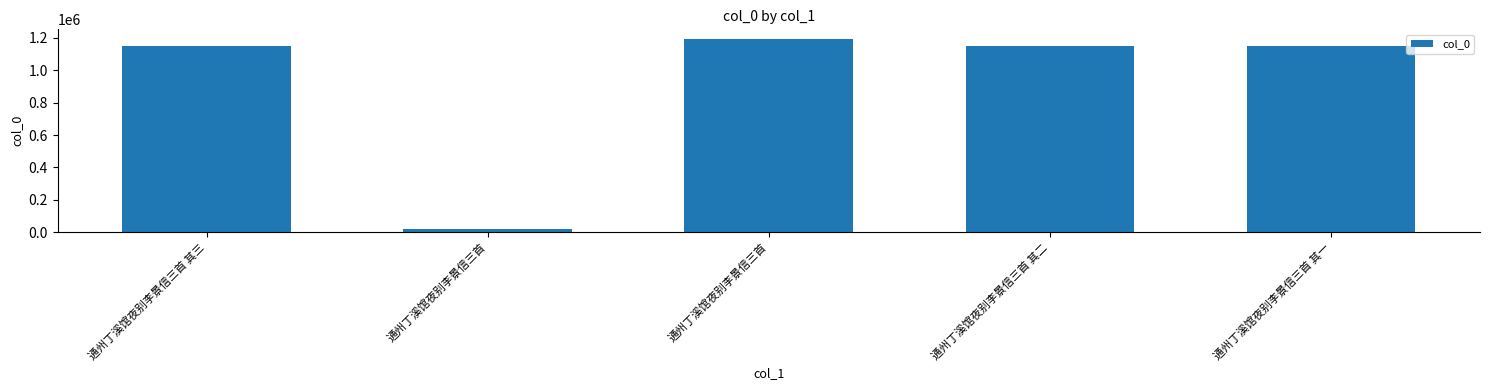

Does the chart contain any negative values?

No